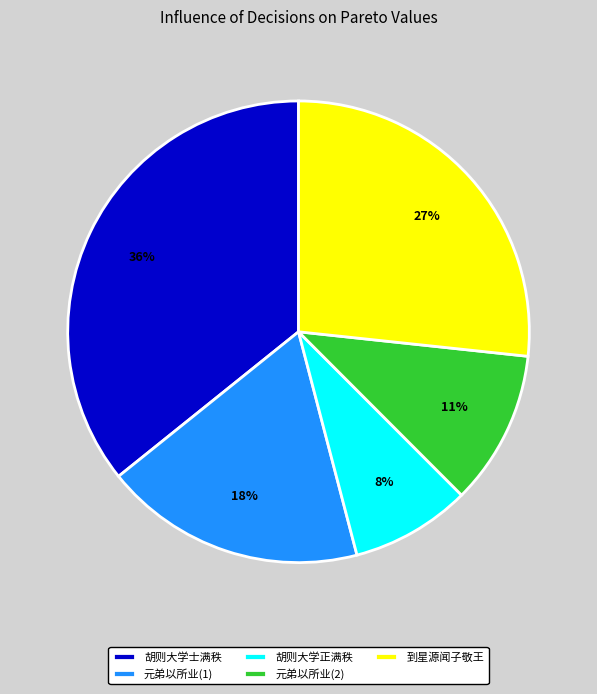

Approximately how many times larger is the value at 元弟以所业(1) compared to 胡则大学士满秩?

0.5